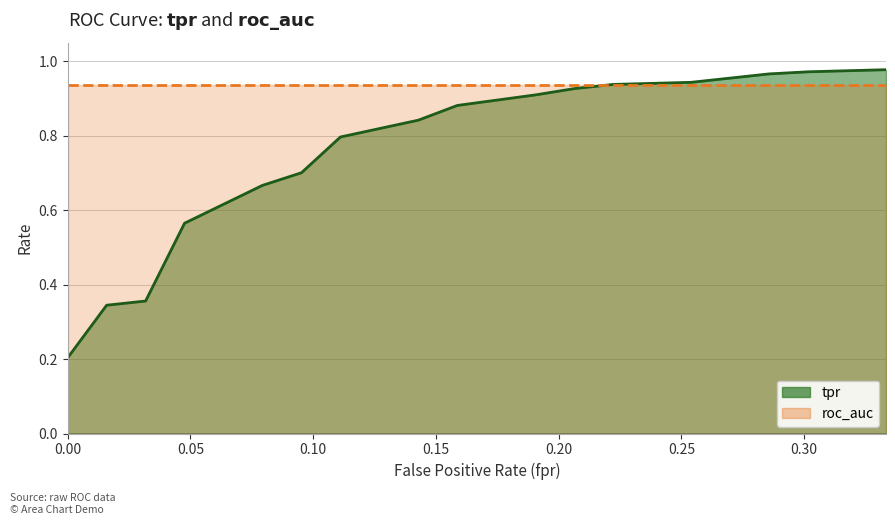

What is the label of the 6th point from the left?

0.09523809523809523